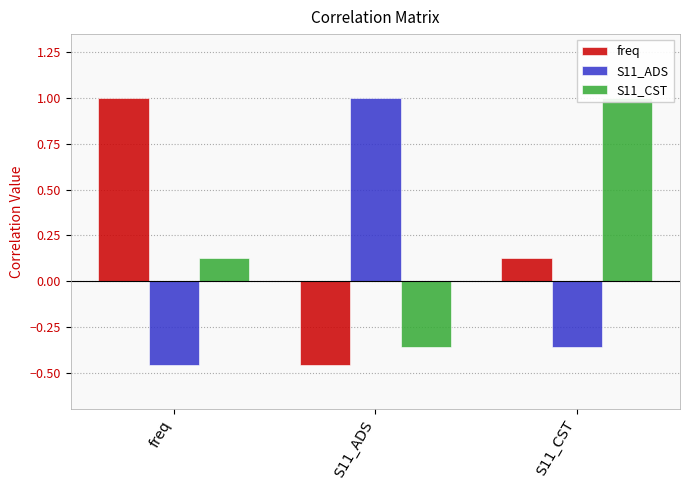

How many values in freq are above zero?

2